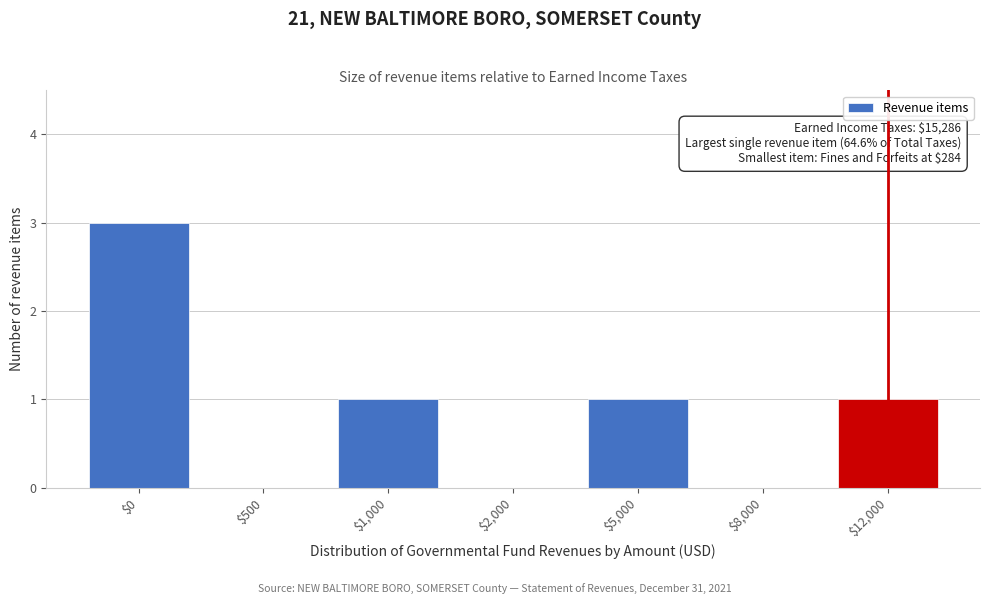

The value at $500 is 0. True or false?

True